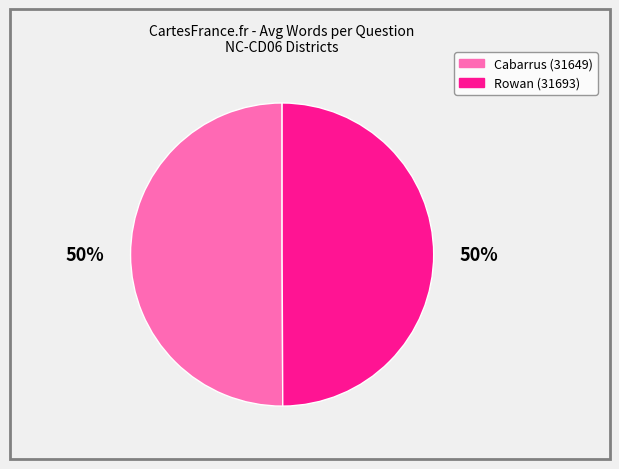

How many slices are in this pie chart?

2